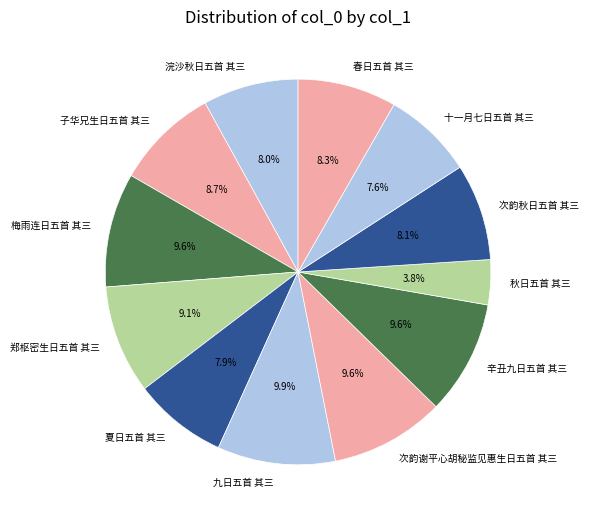

How many slices are in this pie chart?

12